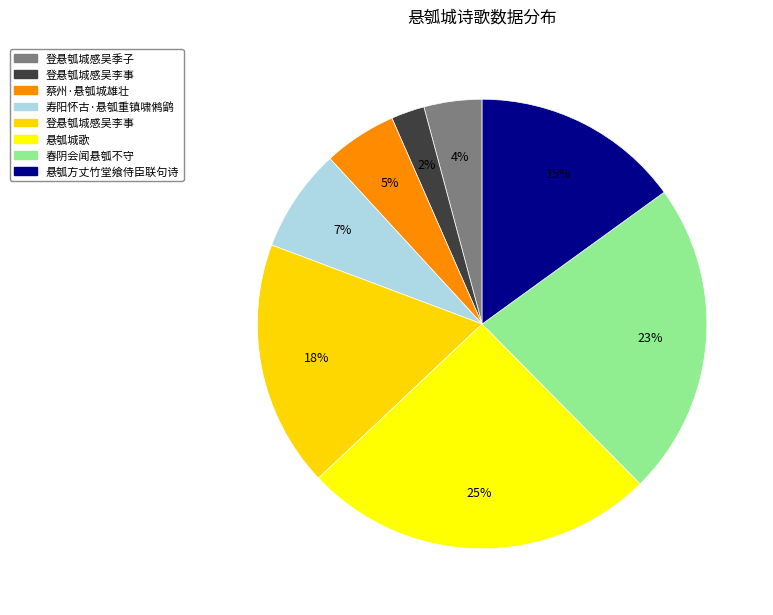

How many slices are in this pie chart?

8